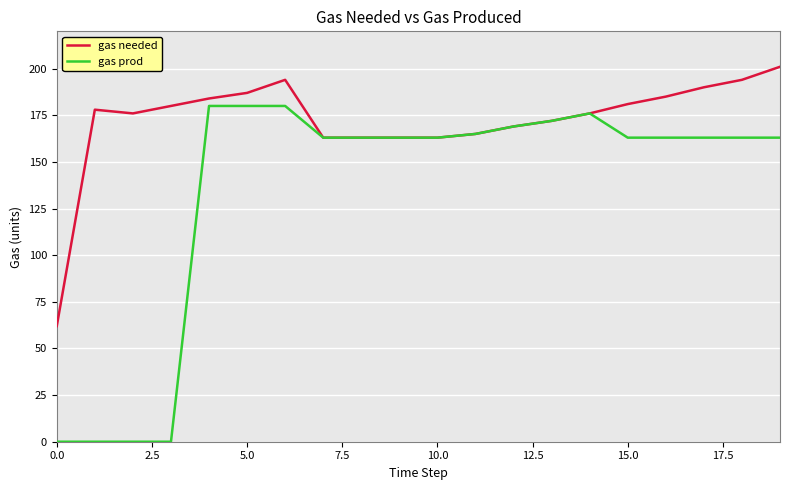

Reading left to right, what are all the values shown in this chart?

gas needed: 62	178	176	180	184	187	194	163	163	163	163	165	169	172	176	181	185	190	194	201
gas prod: 0	0	0	0	180	180	180	163	163	163	163	165	169	172	176	163	163	163	163	163